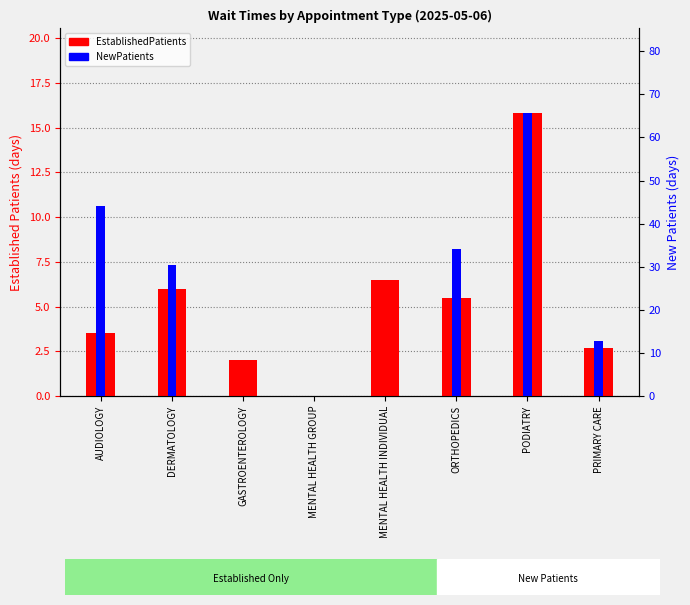

What is the value of the EstablishedPatients bar at the 3rd from the left?

2.0